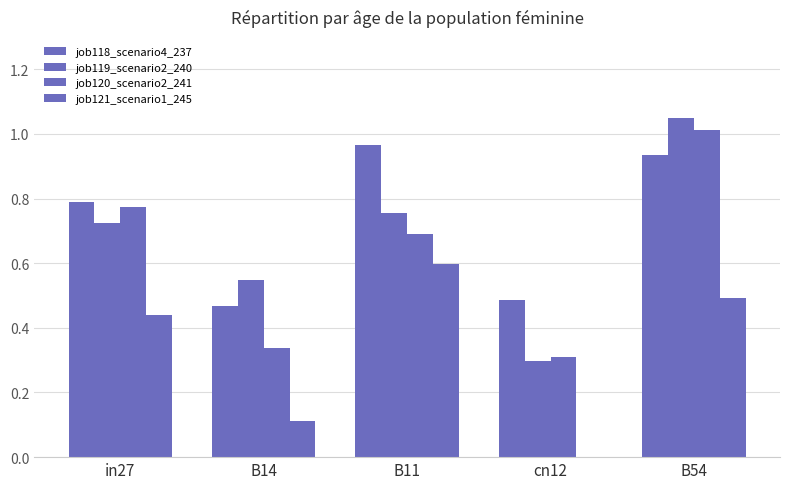

The value of job121_scenario1_245 at cn12 is 0.4. True or false?

False